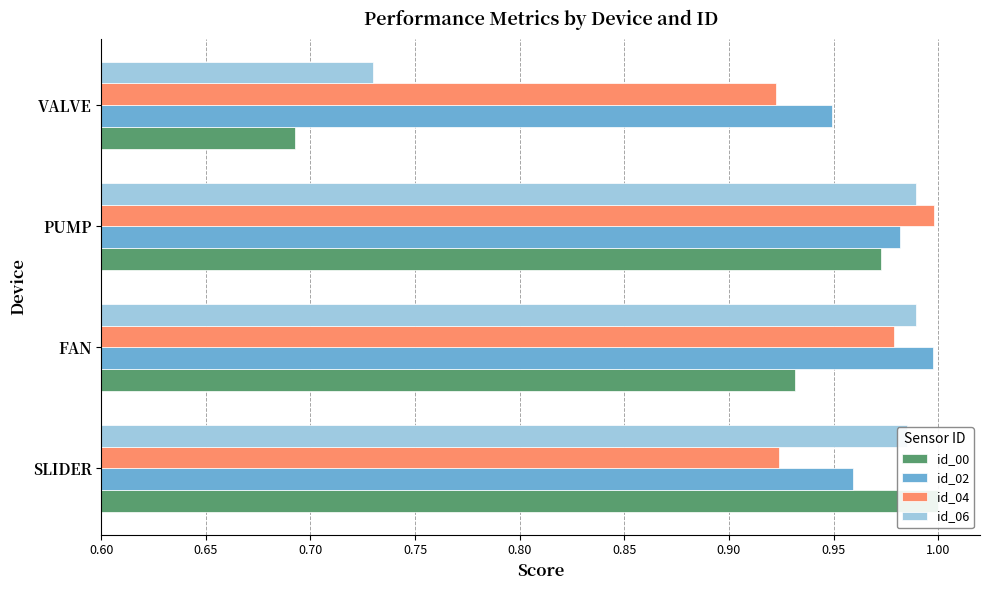

How many distinct data groups are displayed?

4